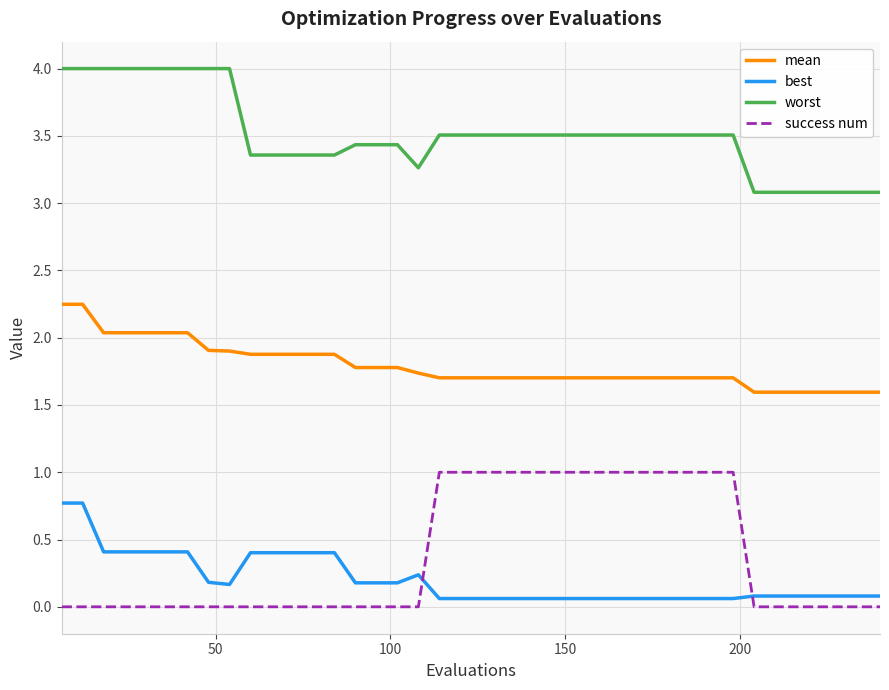

What is the maximum value shown in the chart?

4.0